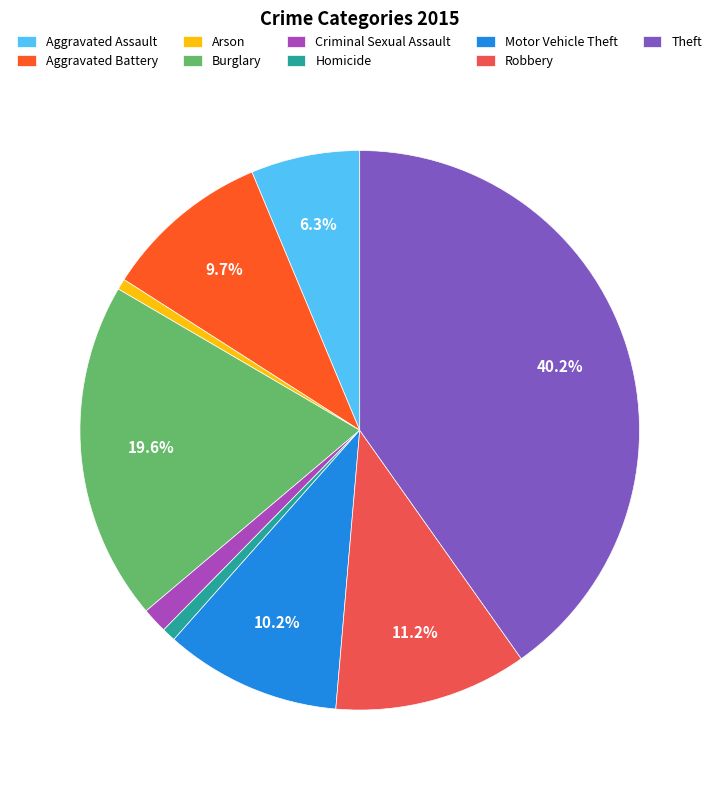

True or false: Burglary accounts for 10% of the total.

False